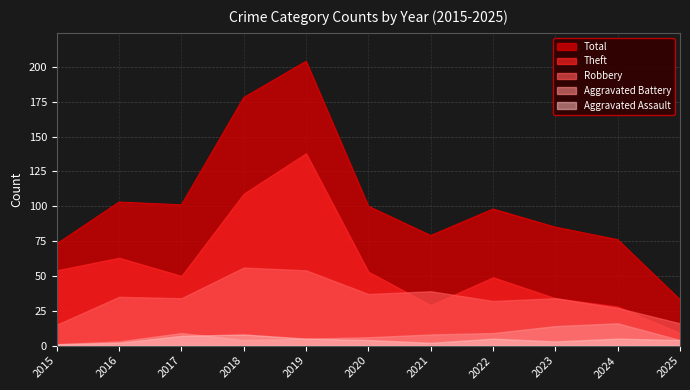

What is the maximum value for Aggravated Battery?

16